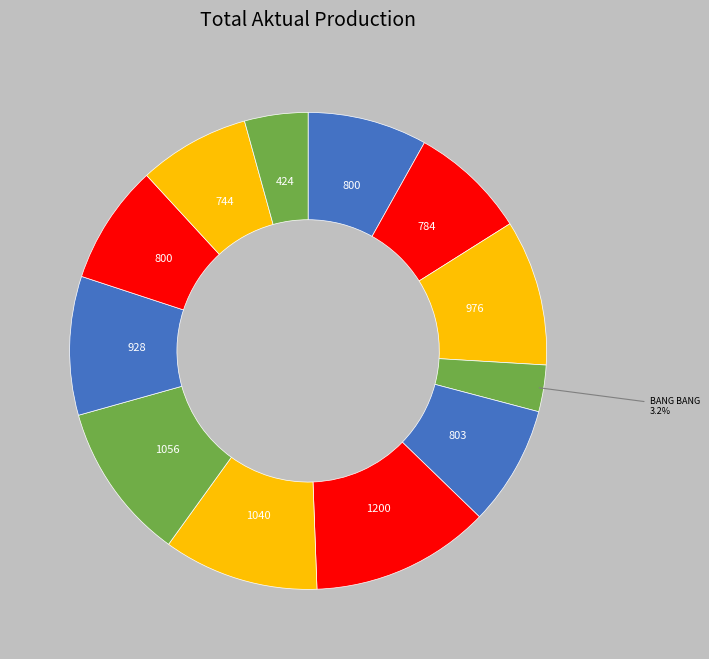

Which slice is the largest?

SUSI